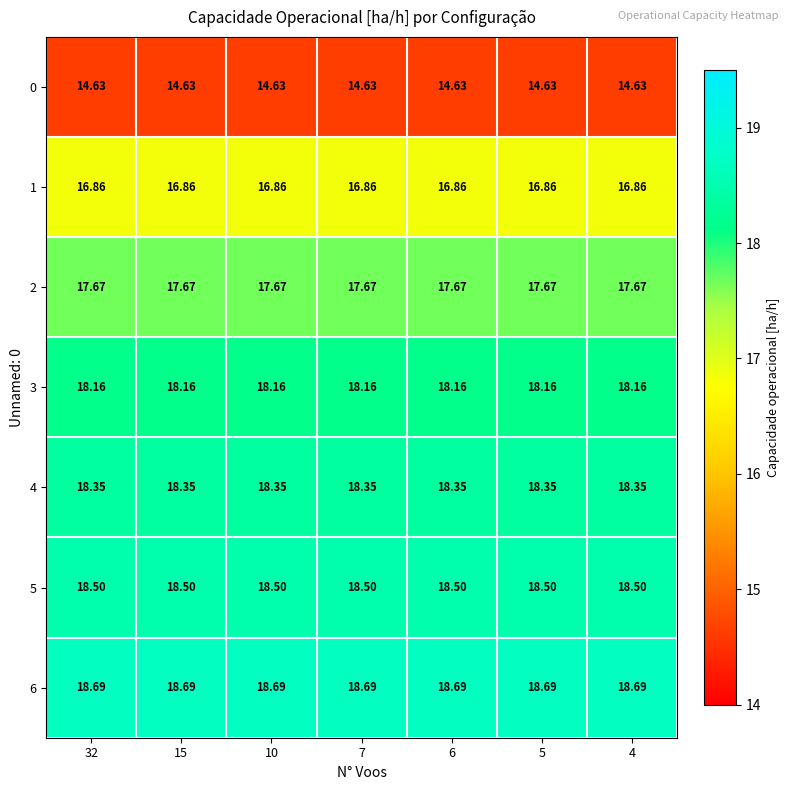

Reading left to right, extract all data points from this chart.

0: 32=14.6	15=14.6	10=14.6	7=14.6	6=14.6	5=14.6	4=14.6
1: 32=16.9	15=16.9	10=16.9	7=16.9	6=16.9	5=16.9	4=16.9
2: 32=17.7	15=17.7	10=17.7	7=17.7	6=17.7	5=17.7	4=17.7
3: 32=18.2	15=18.2	10=18.2	7=18.2	6=18.2	5=18.2	4=18.2
4: 32=18.4	15=18.4	10=18.4	7=18.4	6=18.4	5=18.4	4=18.4
5: 32=18.5	15=18.5	10=18.5	7=18.5	6=18.5	5=18.5	4=18.5
6: 32=18.7	15=18.7	10=18.7	7=18.7	6=18.7	5=18.7	4=18.7